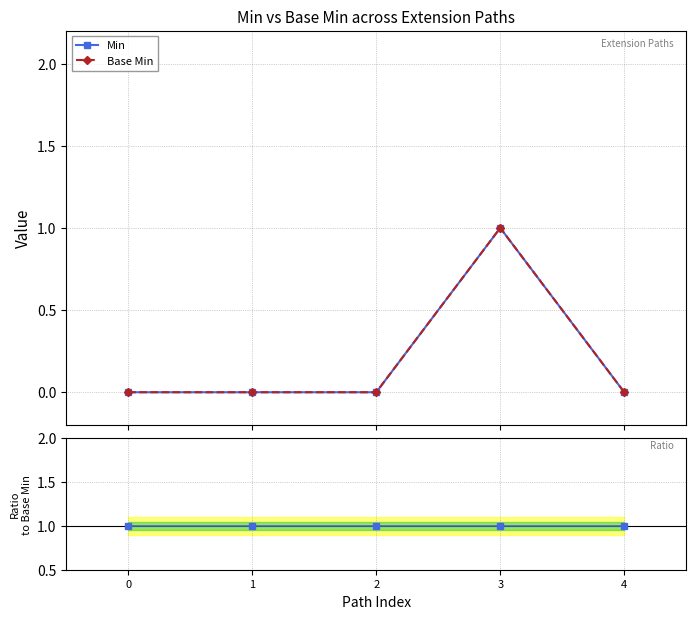

Reading right to left, what are all the values shown in this chart?

Min: 4=0	3=1	2=0	1=0	0=0
Base Min: 4=0	3=1	2=0	1=0	0=0
Min / Base Min: 4=1	3=1	2=1	1=1	0=1